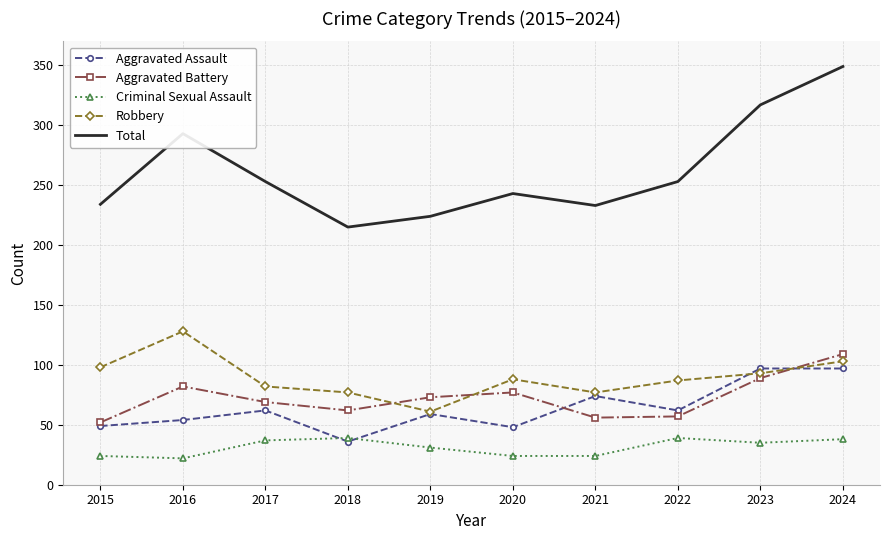

How many interior local valleys does the Aggravated Assault series have?

3